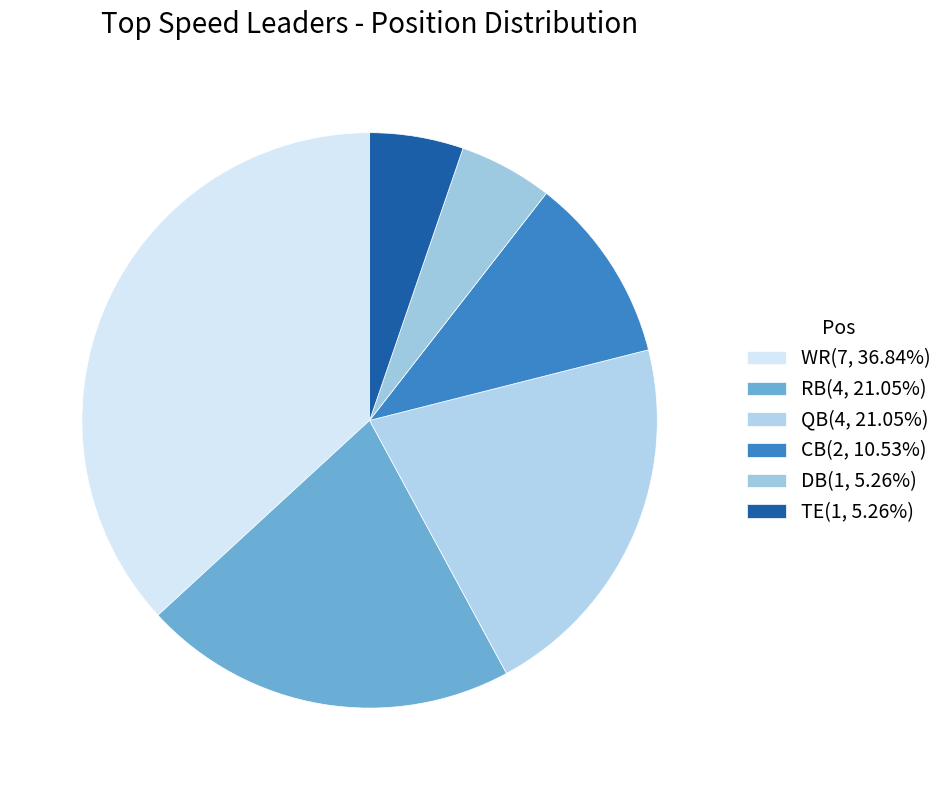

How many slices are in this pie chart?

6